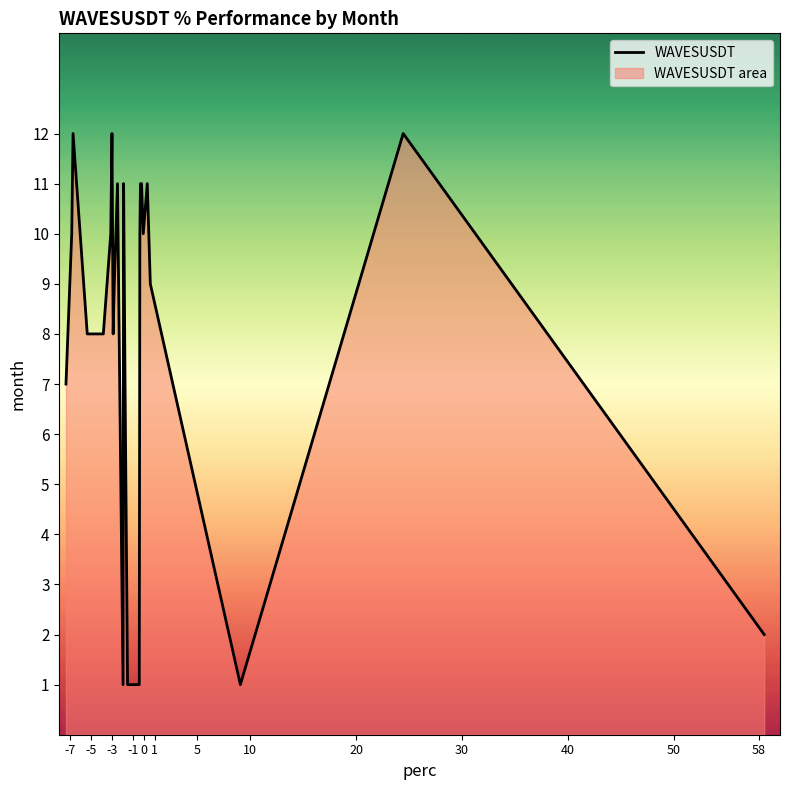

What is the greatest value displayed?

12